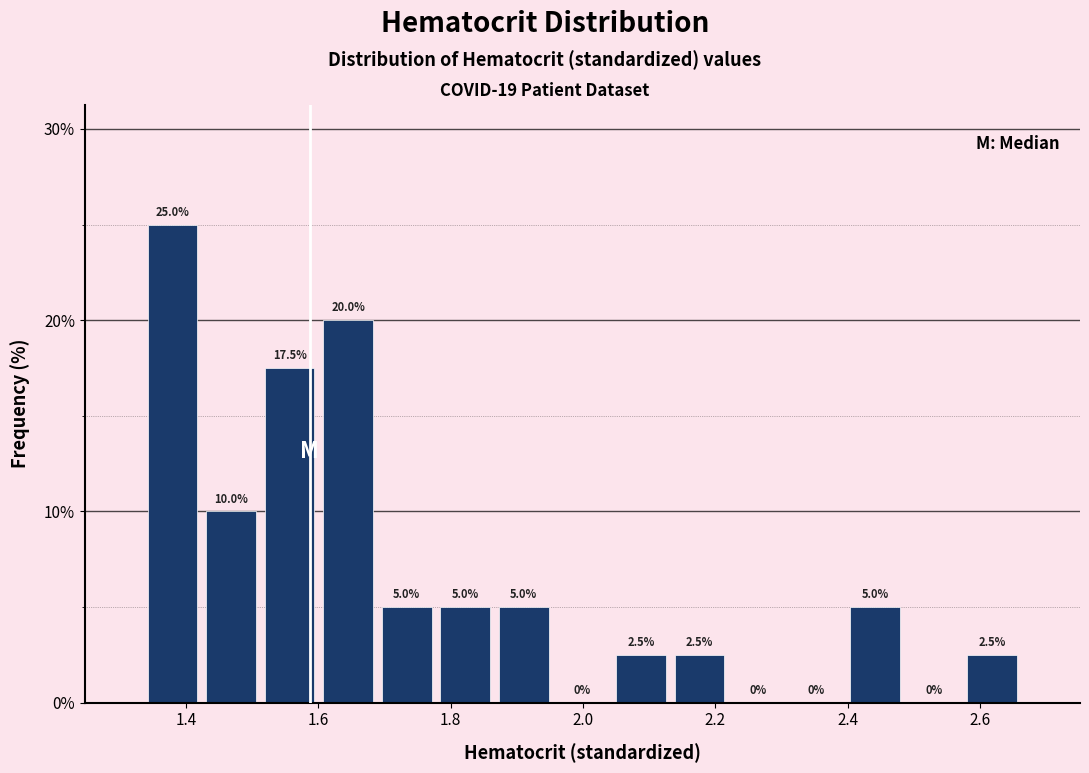

How tall is the bar that spans 1.86 to 1.96 on the x-axis? The bar edges are not printed on the chart, so give them approximately, as read against the axis.

5.0